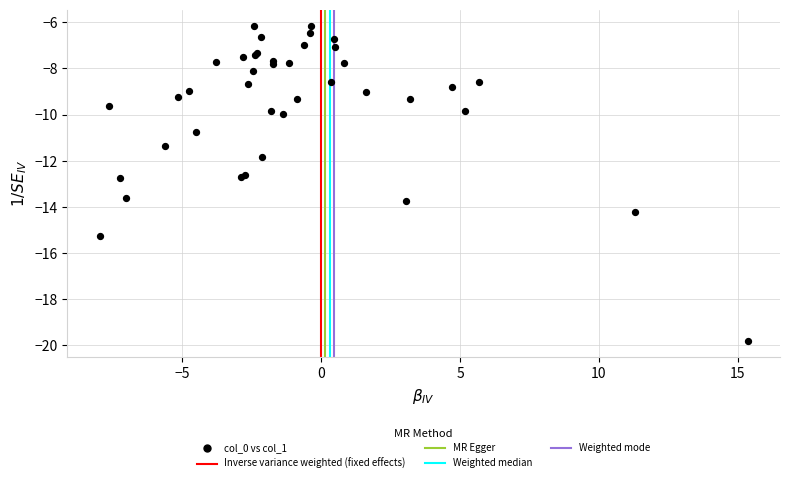

What Y value in the scatter plot is closest to -12?

-11.8